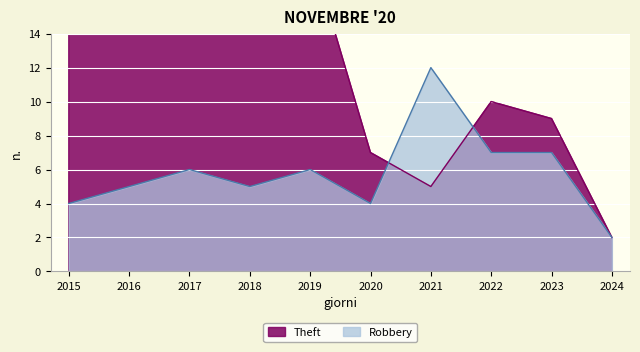

Is it true that Robbery equals 6 at 2019?

True